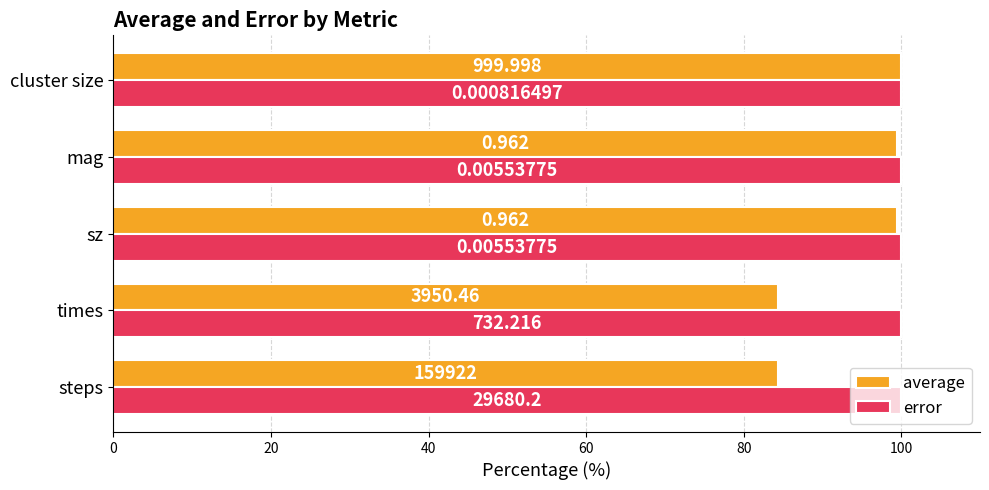

What are all the series names shown in the legend?

average, error